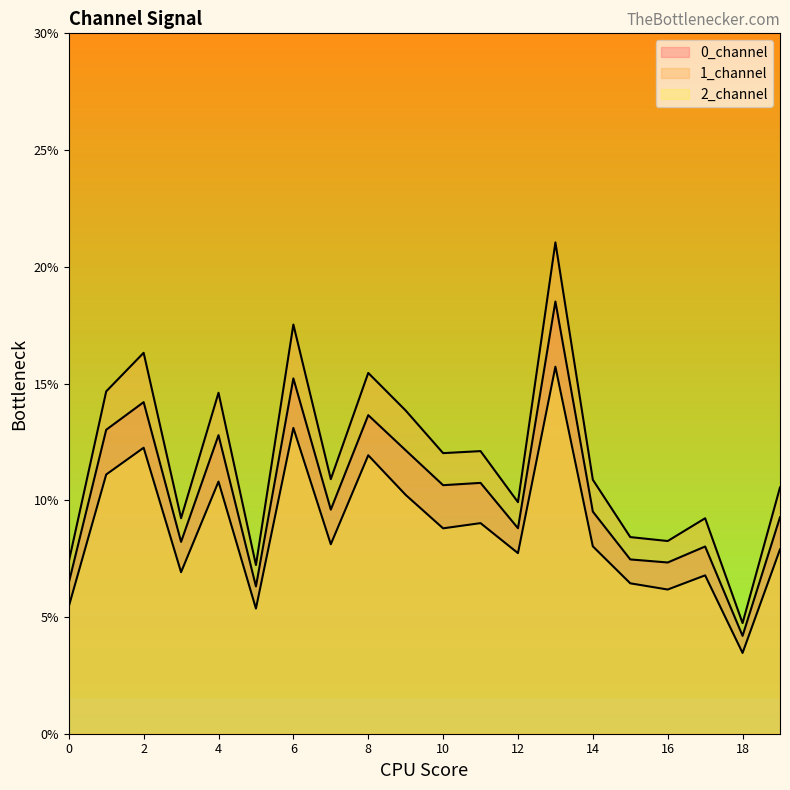

What is the sum of the 1_channel values at 17 and 10?

21.2